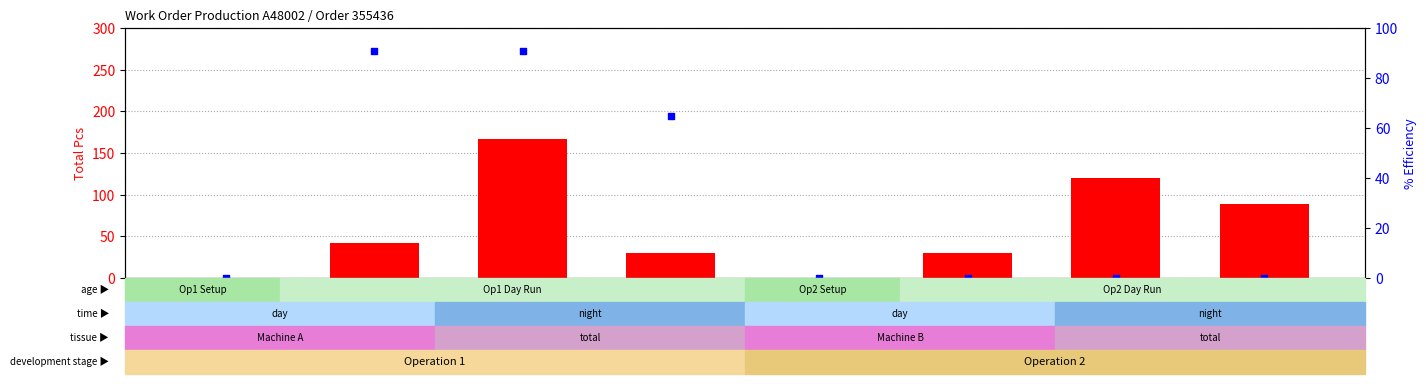

At how many categories does at least one series exceed 102?

2